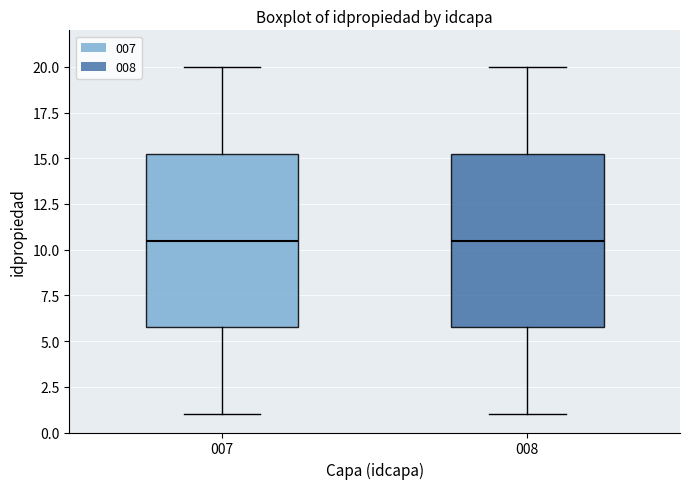

Where is the lower edge of the box at x = 008 on the y-axis? The values are not printed on the chart, so give them approximately, as read against the axis.

6.0